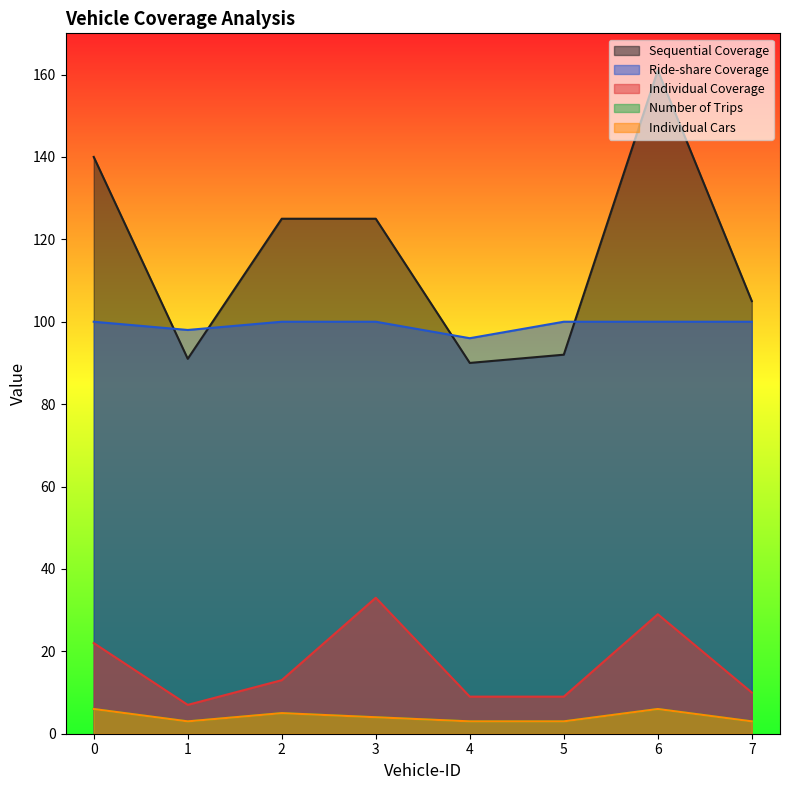

Between 2 and 6, which is larger?

6